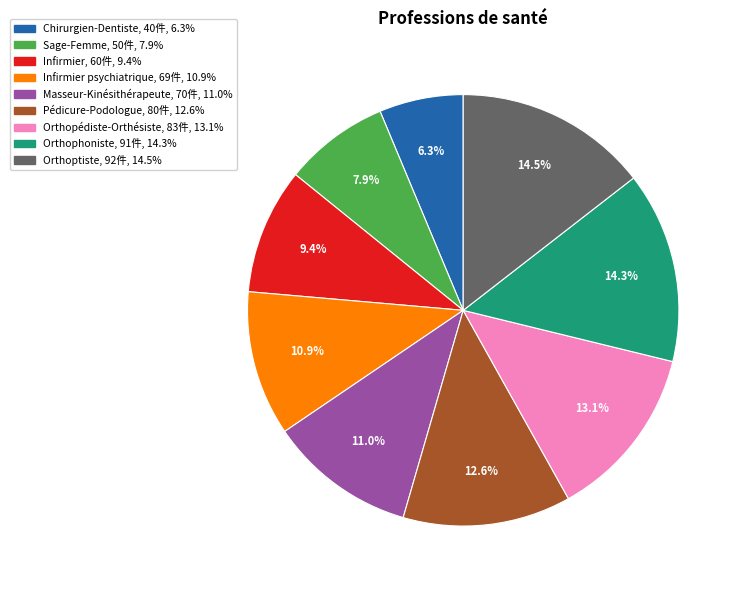

Does any single category account for the majority?

No